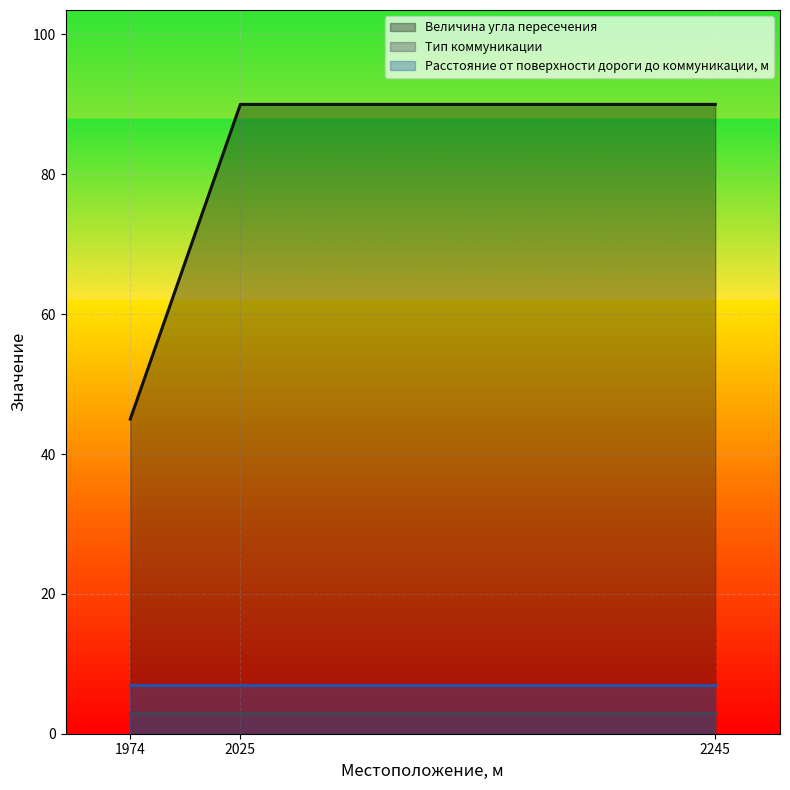

Reading left to right, list all the values displayed in this chart.

Величина угла пересечения: 45	90	90
Тип коммуникации: 3	3	3
Расстояние от поверхности дороги до коммуникации, м: 7	7	7